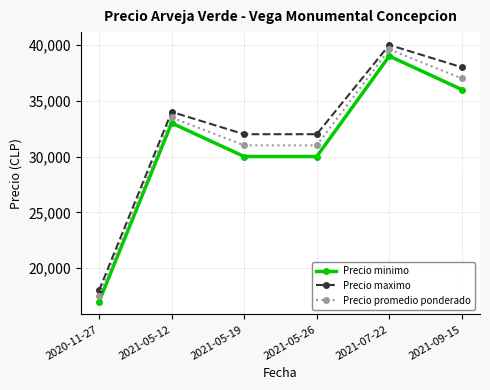

What is the spread (max minus min) of values at 2021-05-12?

1000